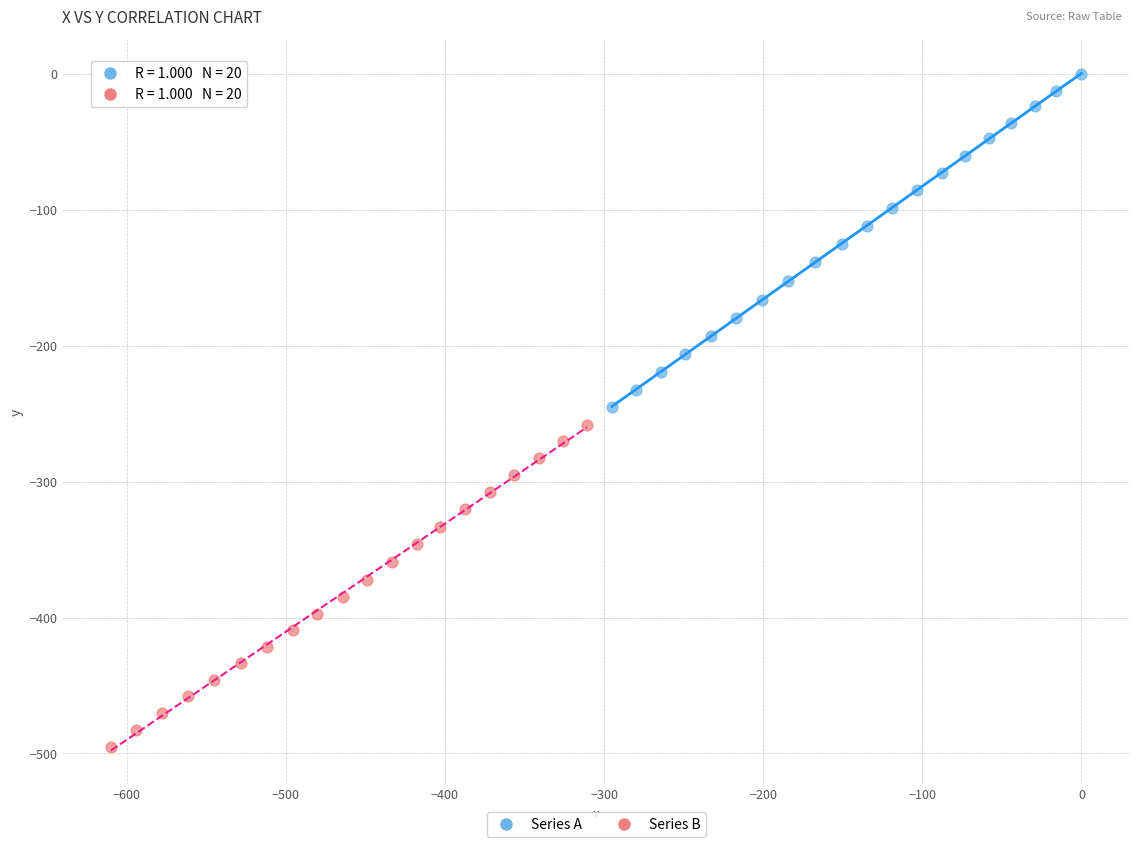

Which series reaches the maximum Y coordinate?

Series A